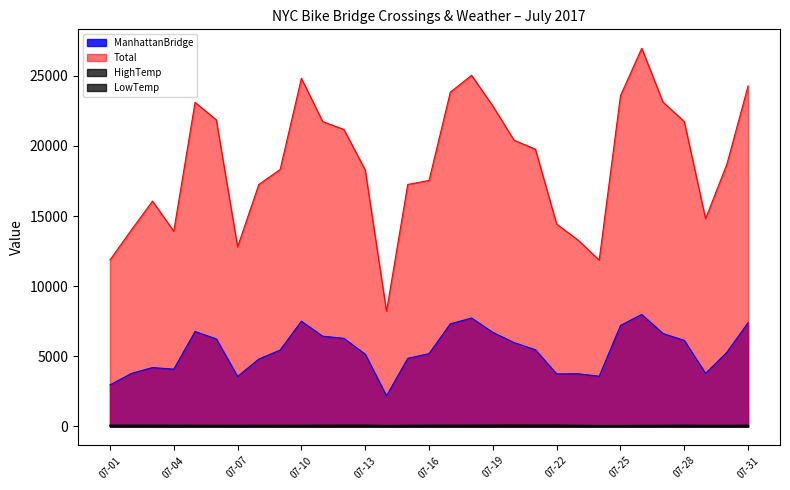

Where is HighTemp nearest to the value 81?

07-09